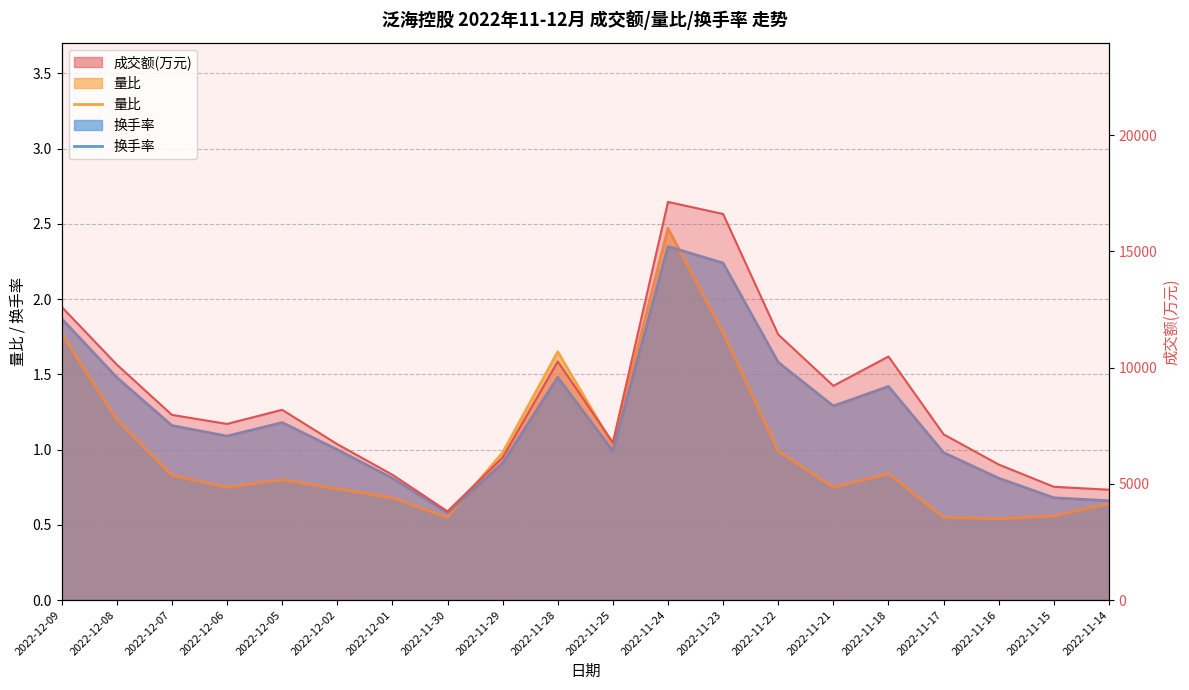

At which category does the chart reach its minimum across all series?

2022-11-16